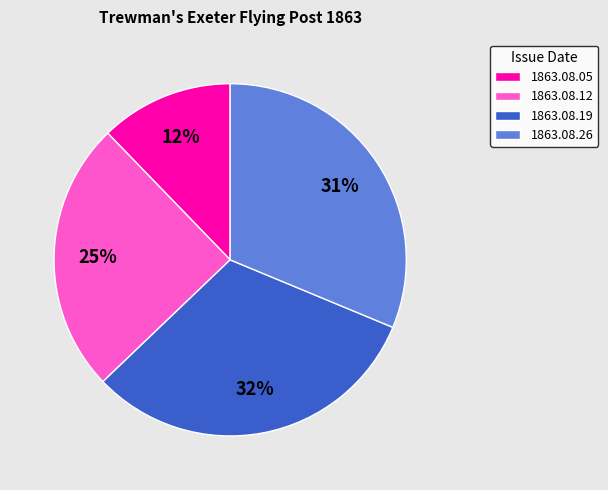

To the nearest percent, what is the combined percentage of 1863.08.12 and 1863.08.19?

57%